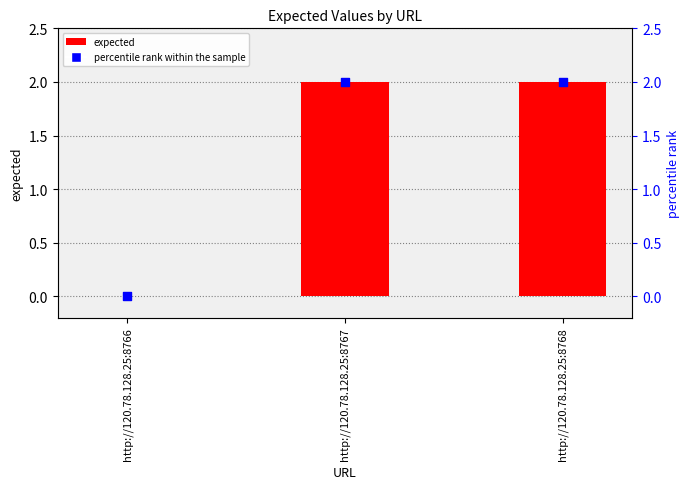

Which has a higher value, http://120.78.128.25:8768 or http://120.78.128.25:8767?

http://120.78.128.25:8768